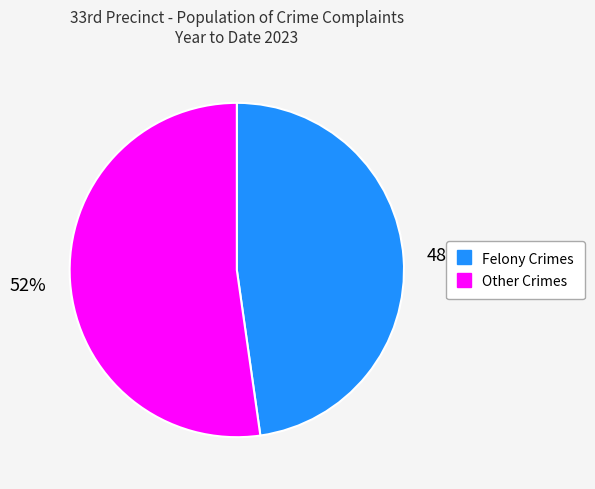

To the nearest percent, what is the difference between the largest and smallest slice percentages?

4%